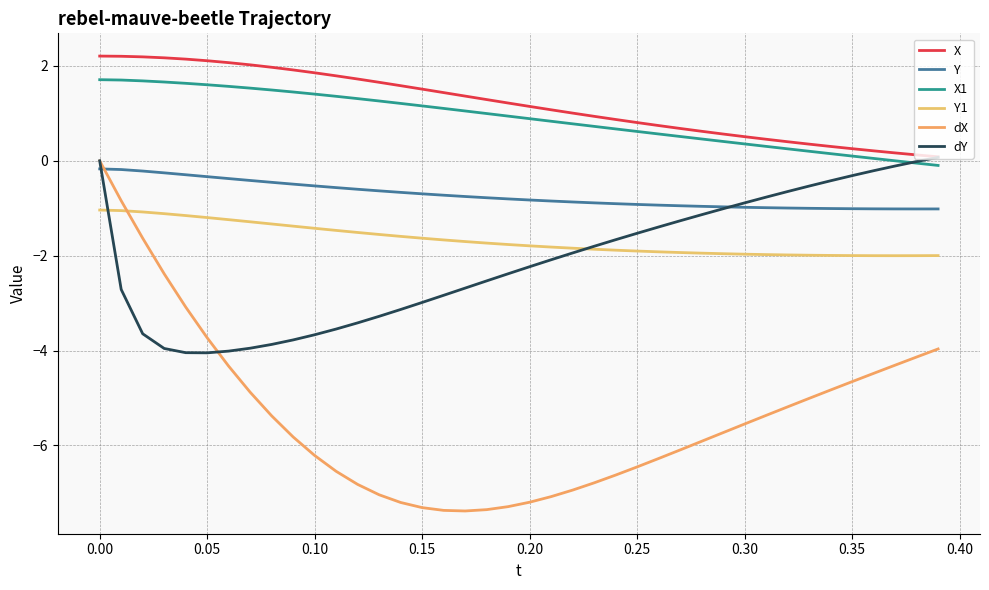

What is the sum of all dX values?

-215.2